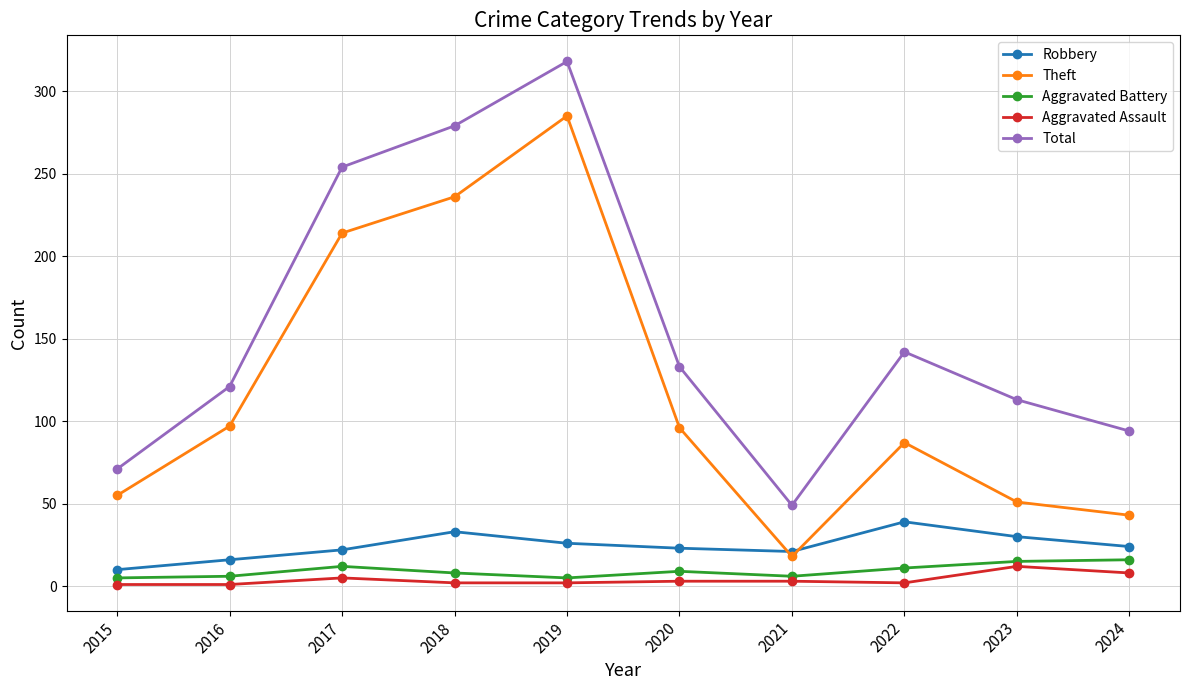

What value does the Theft series have at 2020, to the nearest 5?

95